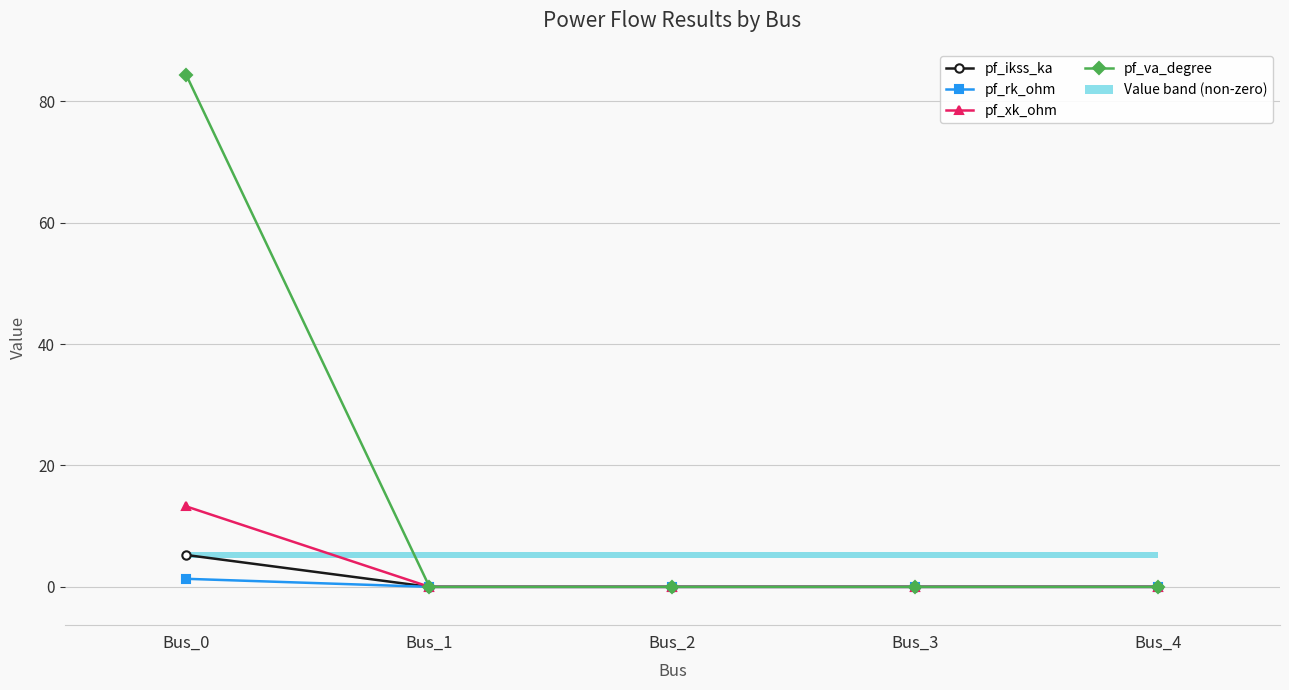

Reading left to right, what are all the values shown in this chart?

pf_ikss_ka: Bus_0=5.2	Bus_1=0.0	Bus_2=0.0	Bus_3=0.0	Bus_4=0.0
pf_rk_ohm: Bus_0=1.3	Bus_1=0.0	Bus_2=0.0	Bus_3=0.0	Bus_4=0.0
pf_xk_ohm: Bus_0=13.2	Bus_1=0.0	Bus_2=0.0	Bus_3=0.0	Bus_4=0.0
pf_va_degree: Bus_0=84.3	Bus_1=0.0	Bus_2=0.0	Bus_3=0.0	Bus_4=0.0